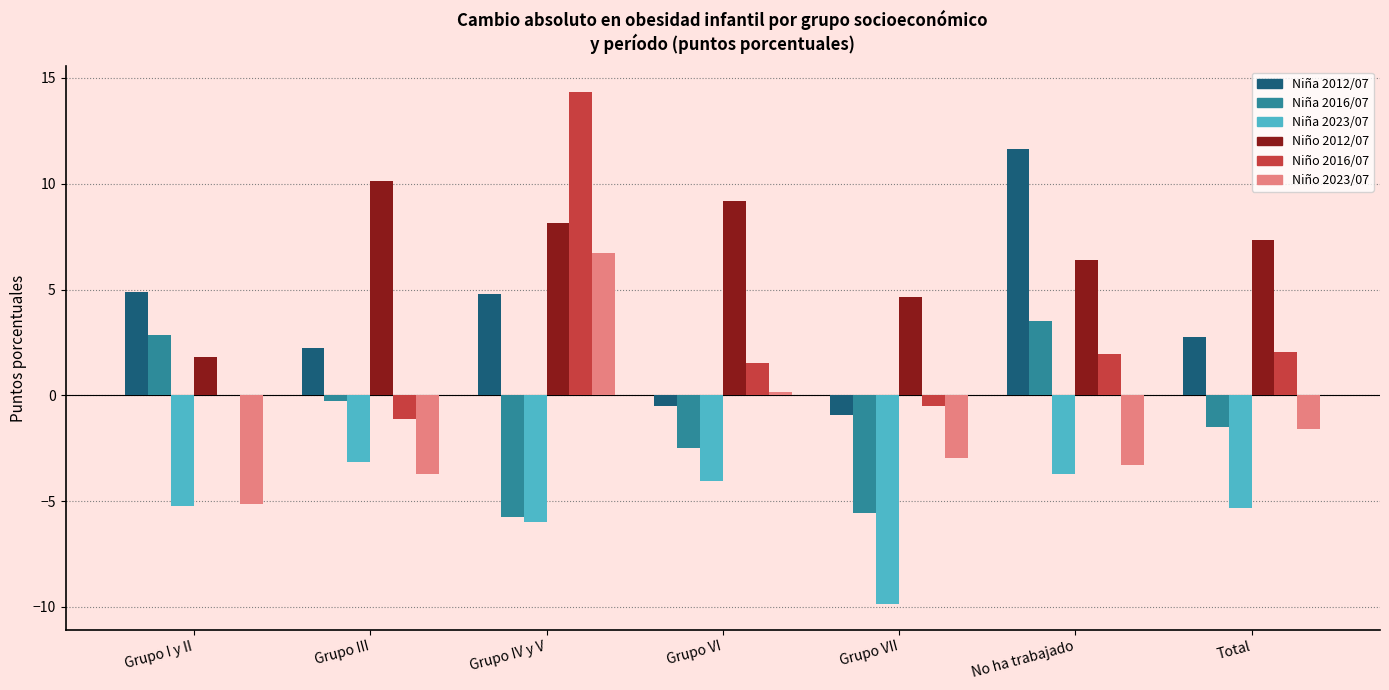

At which category is the sum across all series the highest?

Grupo IV y V